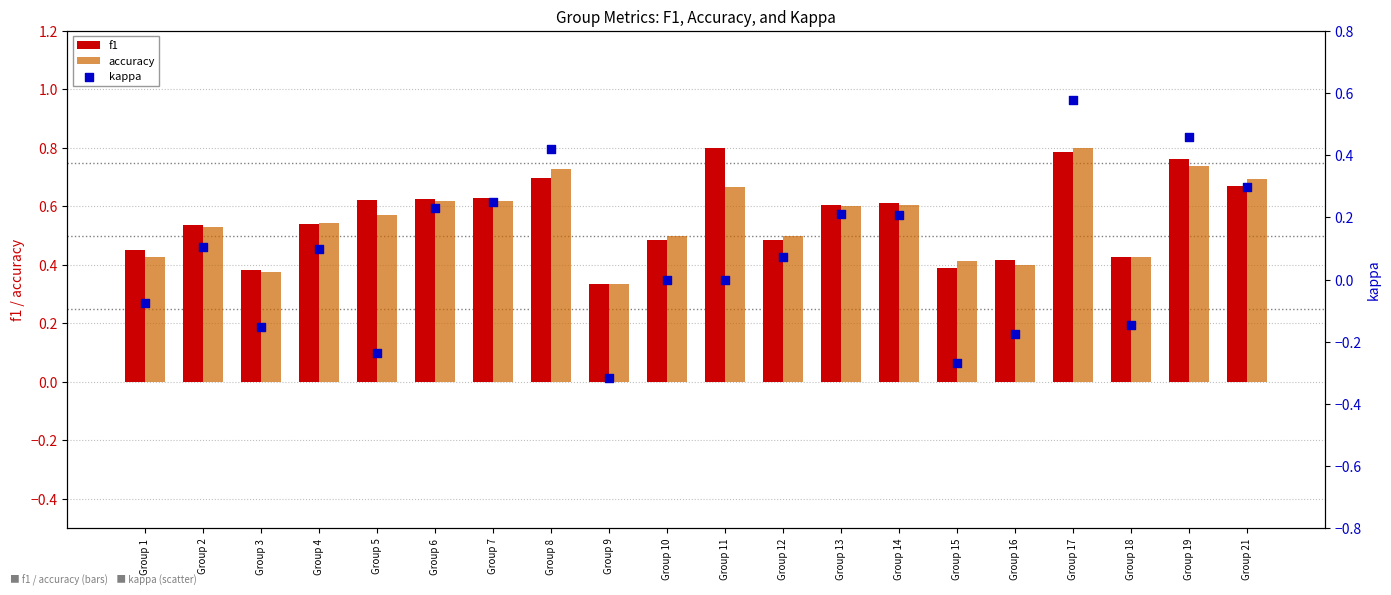

At how many categories does at least one series exceed 0?

20